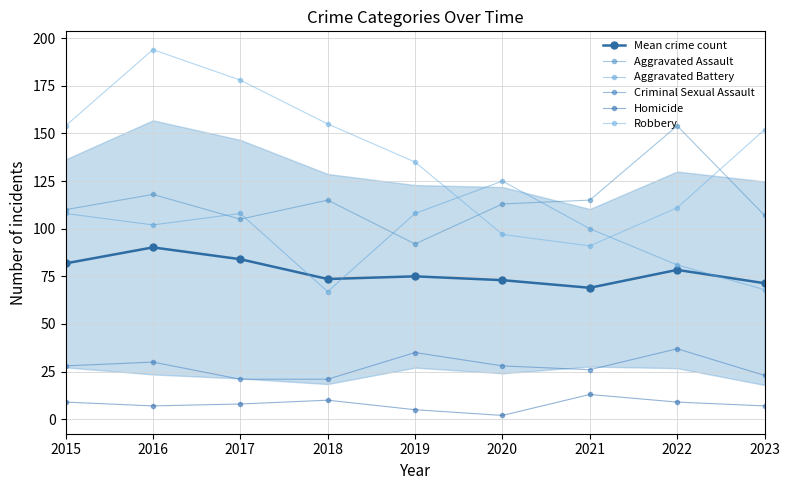

Rank the categories by Homicide value from highest to lowest.

2021, 2018, 2015, 2022, 2017, 2016, 2023, 2019, 2020